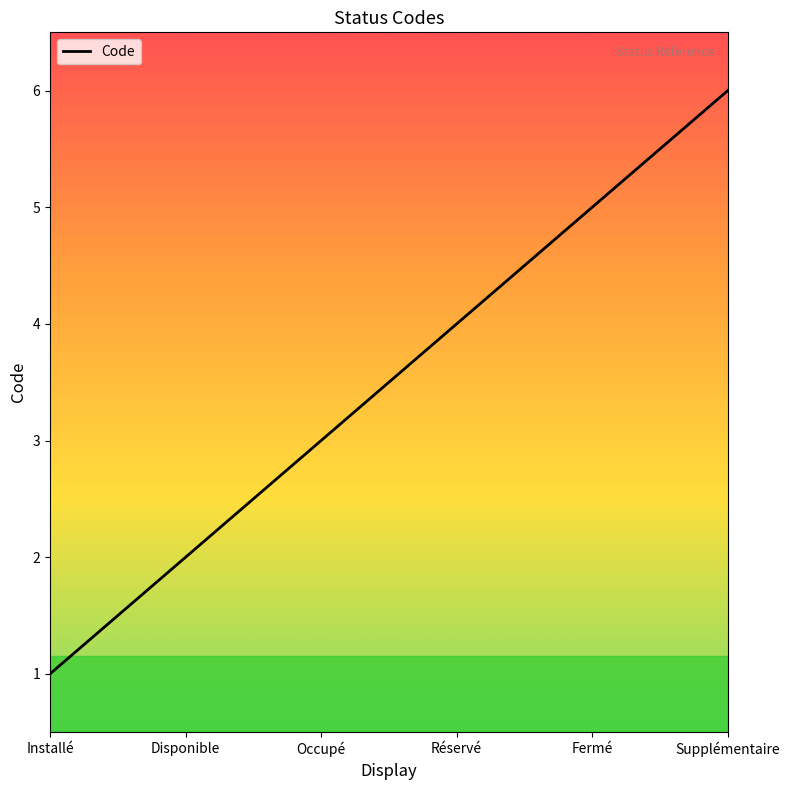

What position from the right is Fermé?

2